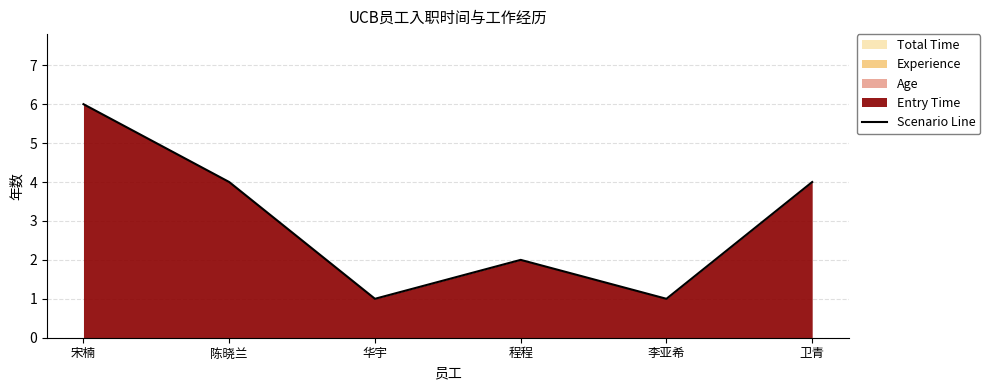

The value at 陈晓兰 is 4. True or false?

True